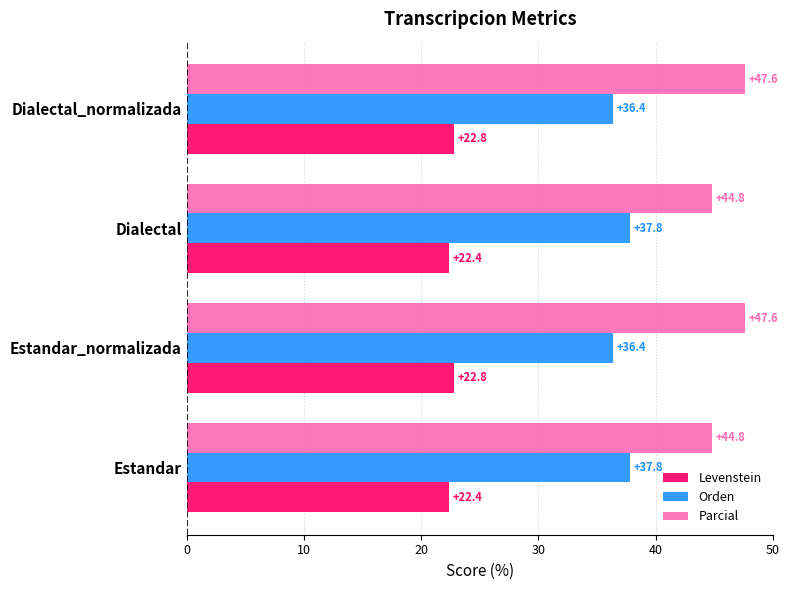

Rank the series by their maximum value, from lowest to highest.

Levenstein, Orden, Parcial